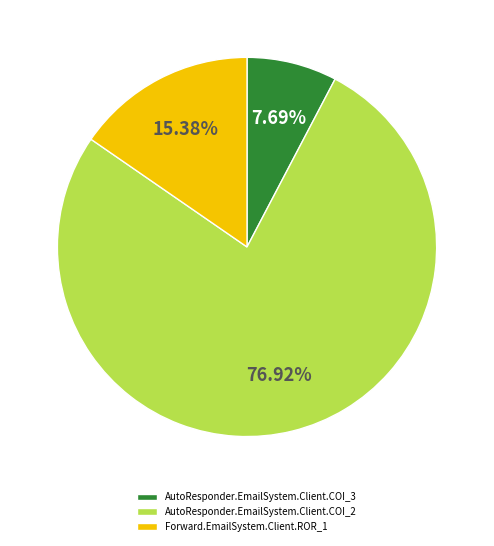

Which slice represents more than half of the pie?

AutoResponder.EmailSystem.Client.COI_2